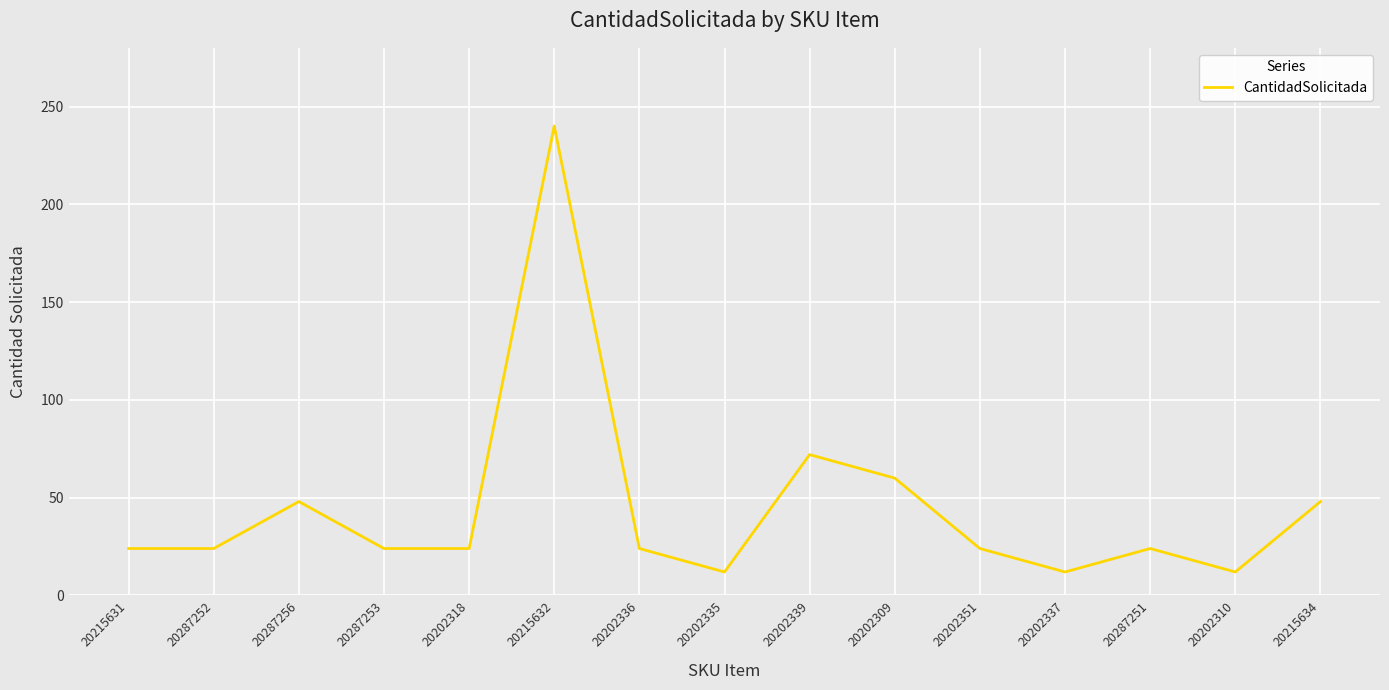

Is this an area chart (filled region under the line)?

No